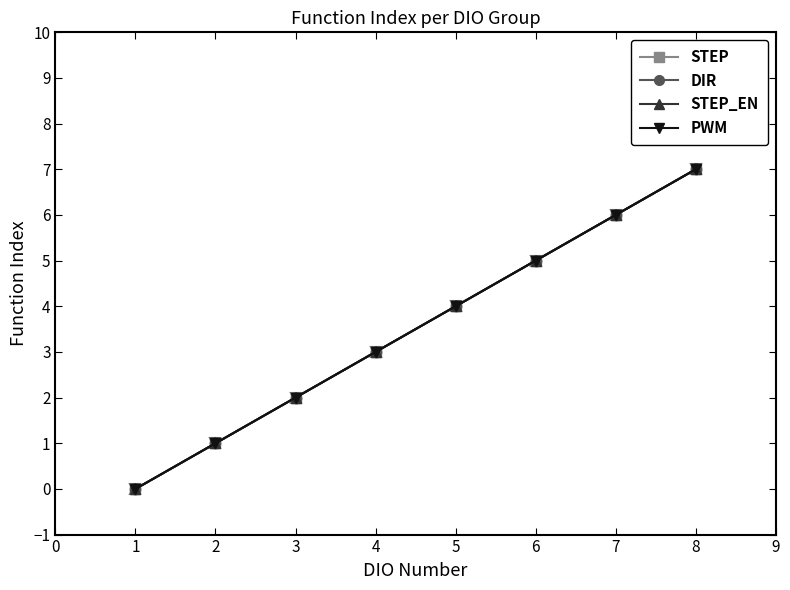

What is the difference between the maximum and minimum values in the STEP series?

7